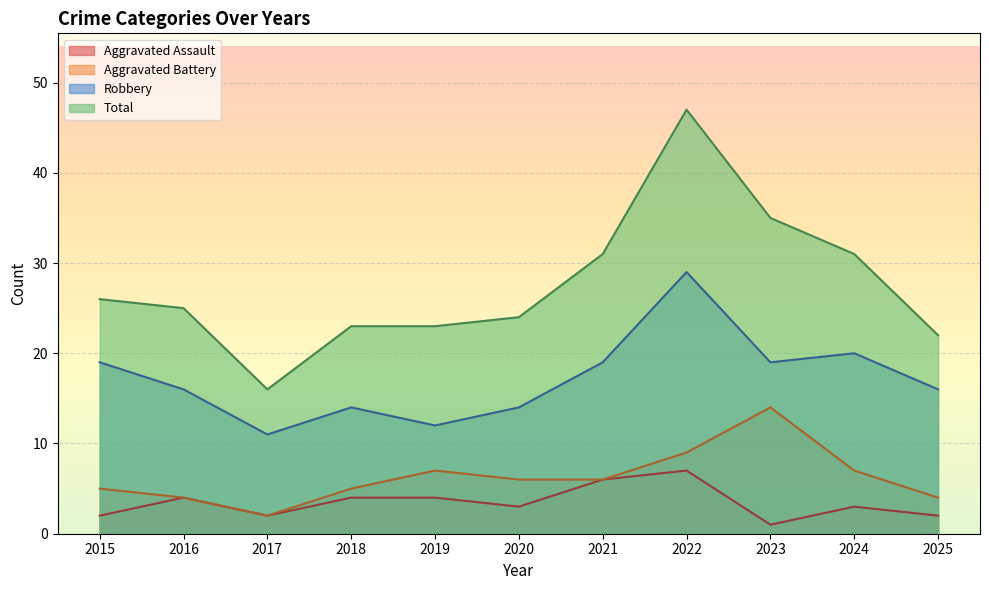

True or false: Robbery and Aggravated Battery cross at least once.

False